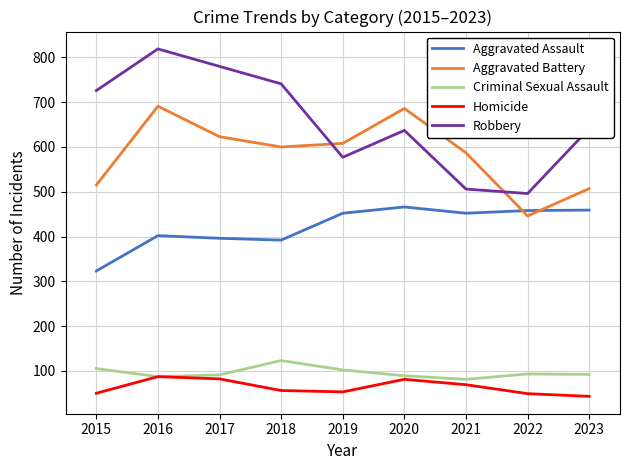

Which series has the largest total across all categories?

Robbery